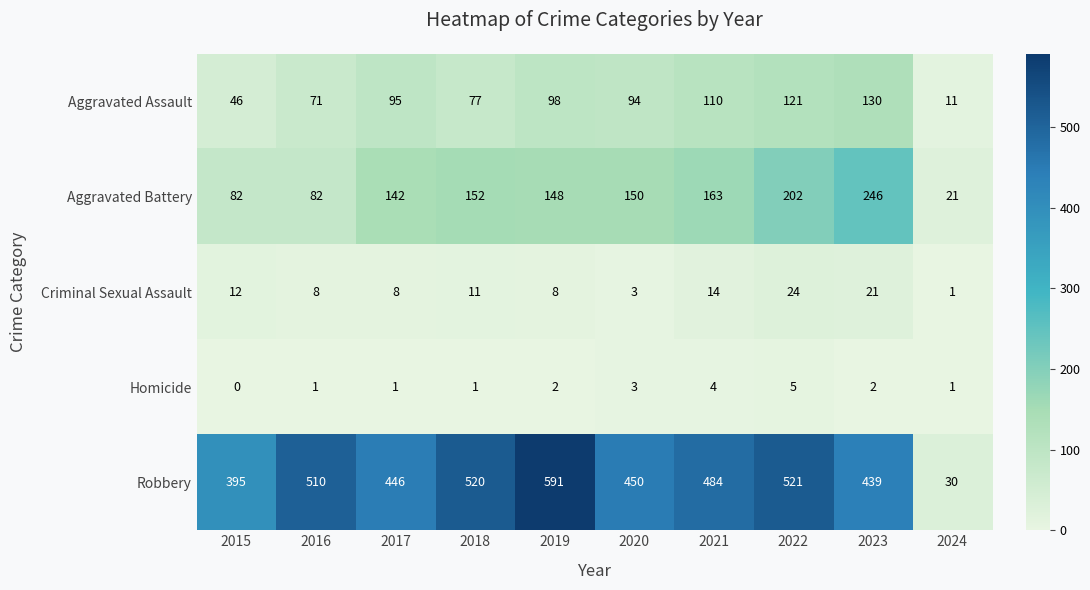

Which series changed the most between 2020 and 2024?

Robbery